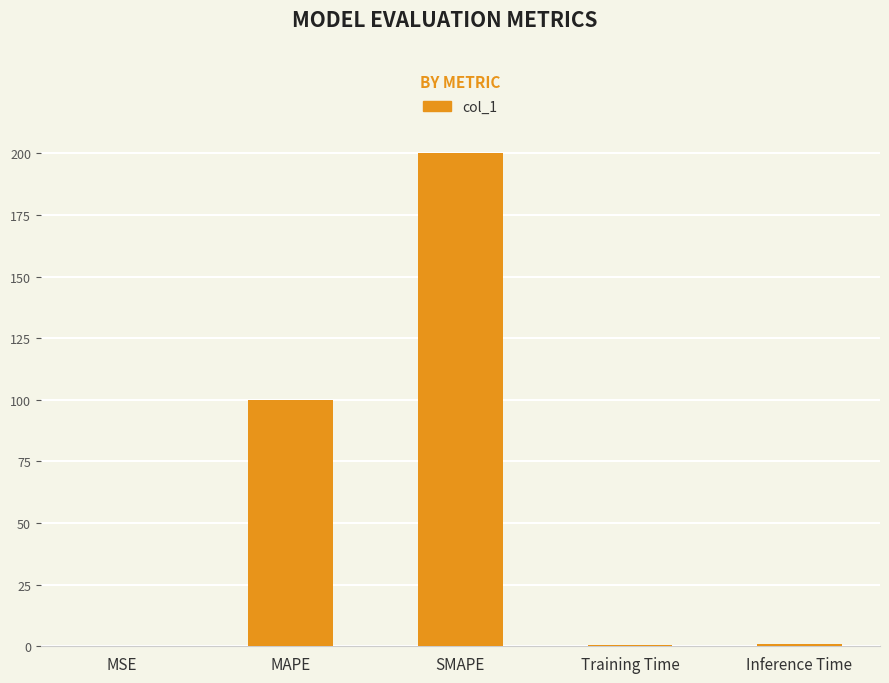

Which category has the highest value across all series?

SMAPE